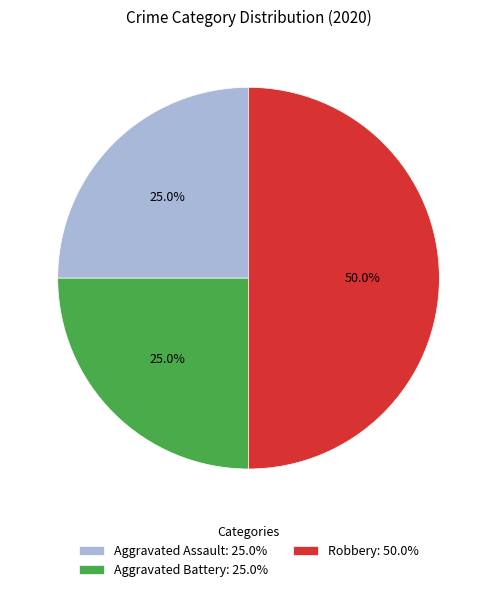

How many segments does this pie chart have?

3